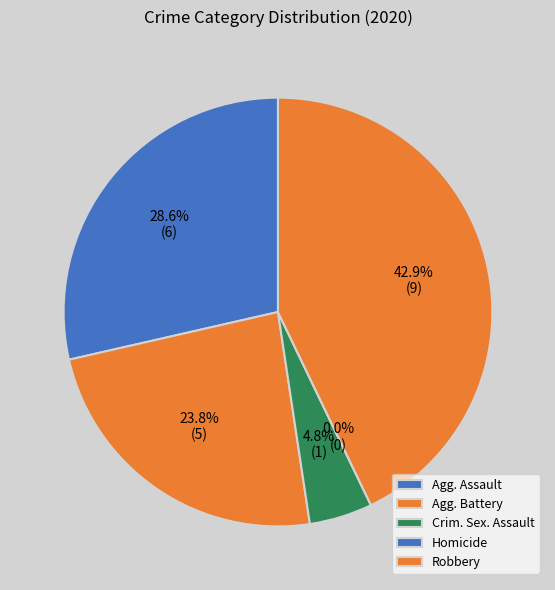

Is there any slice that represents more than half of the pie?

No